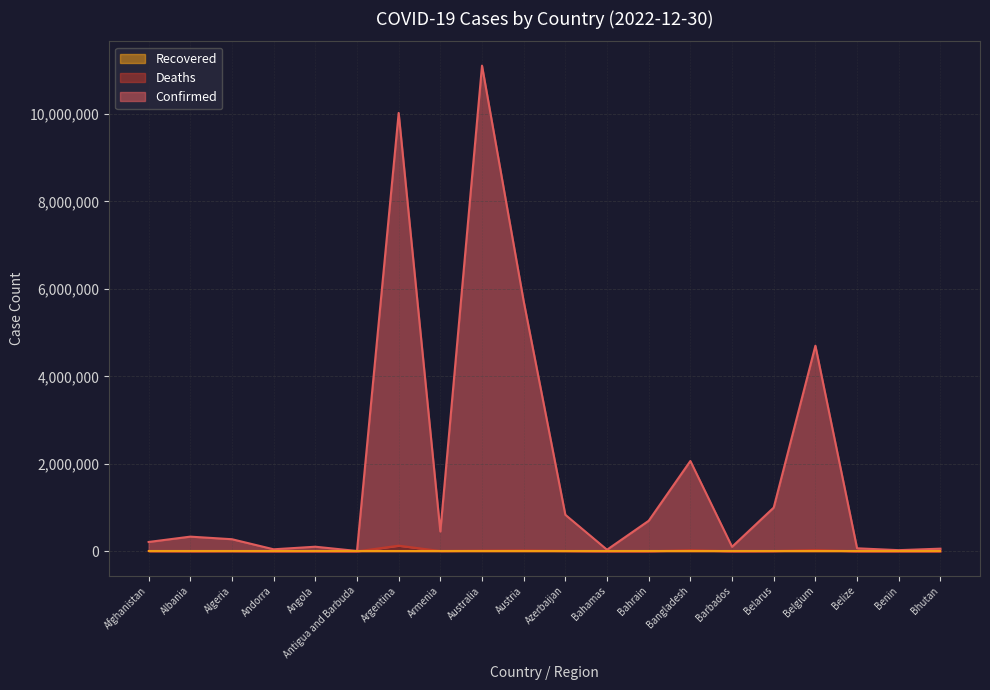

What is the sum of all Confirmed values?

37902124